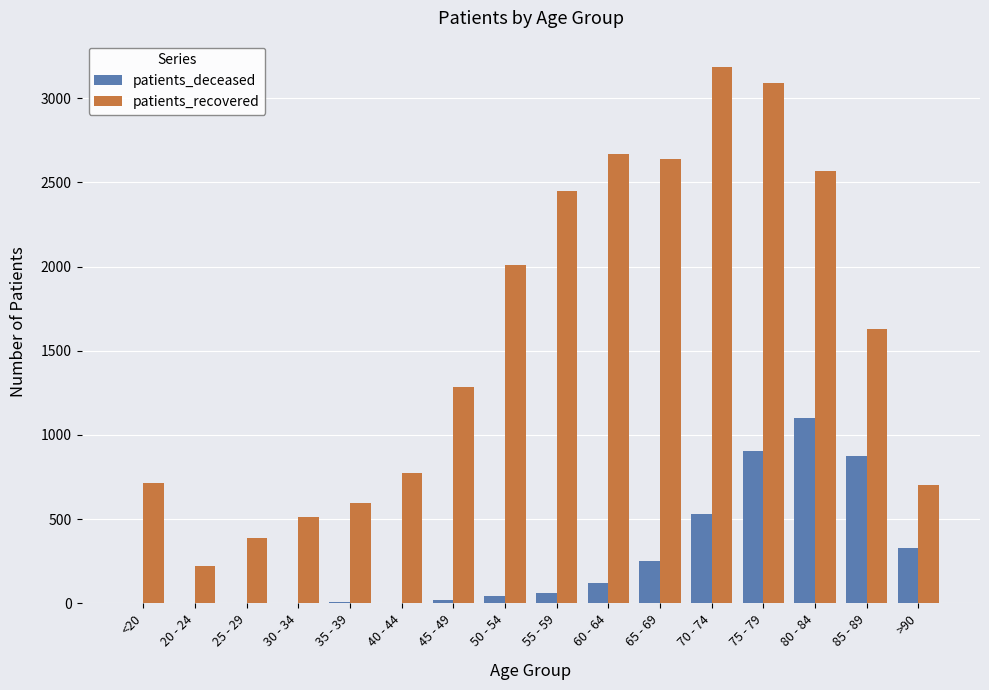

Which series has the largest total across all categories?

patients_recovered